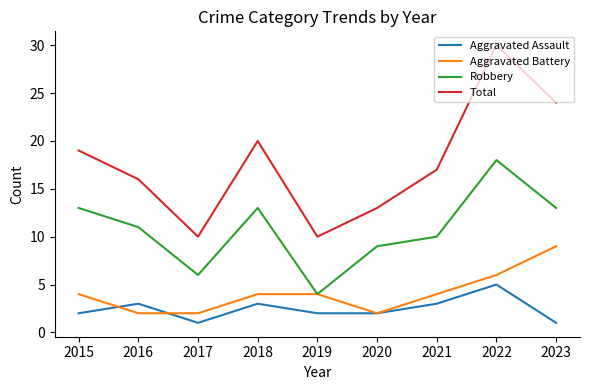

What is the difference between the maximum and minimum values in the Total series?

20